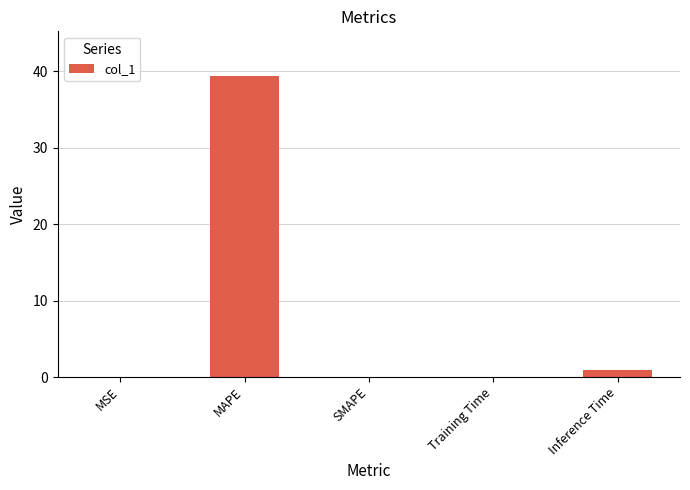

At which label is the value closest to 19?

Inference Time